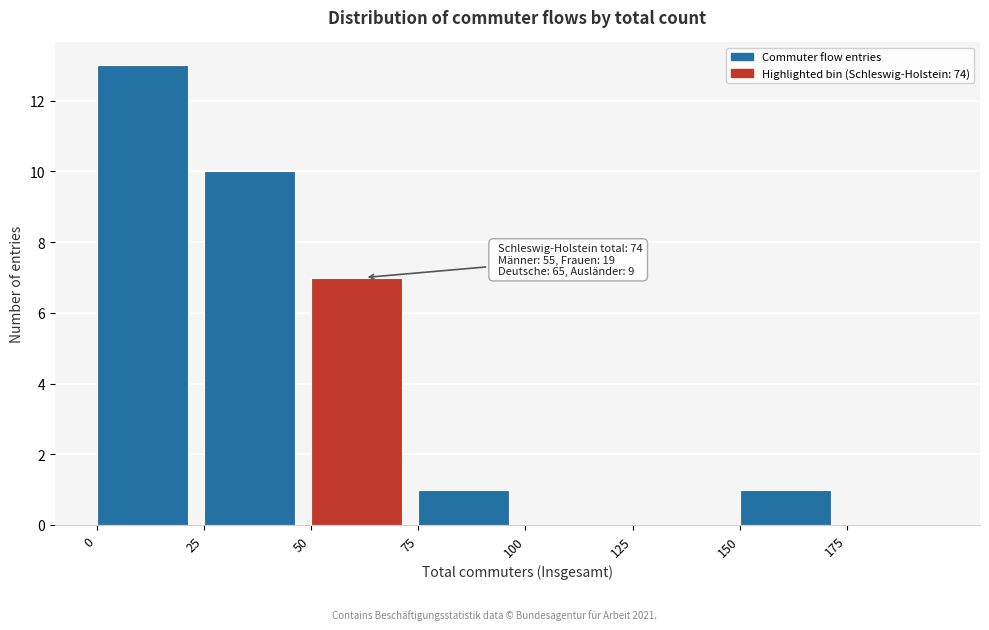

Over which range of the x-axis is the bar tallest?

0 to 25